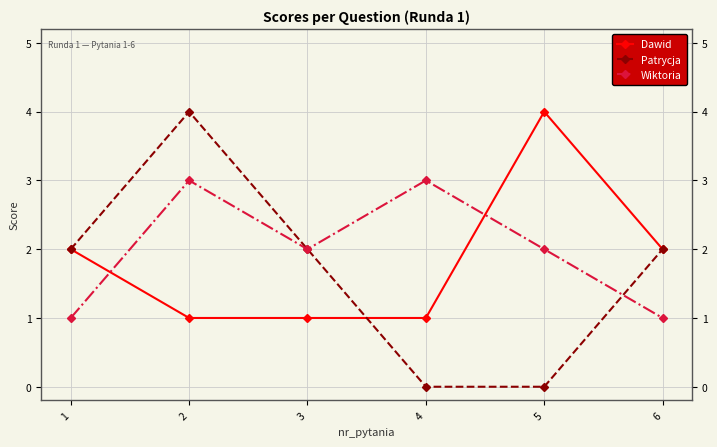

How many lines are shown in the chart?

3